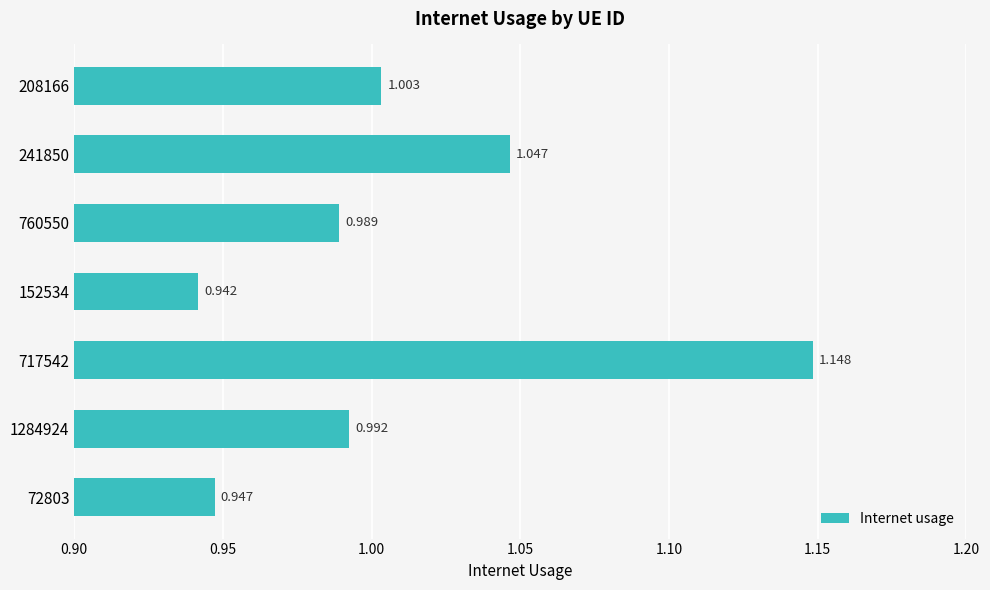

Are the bars horizontal?

Yes